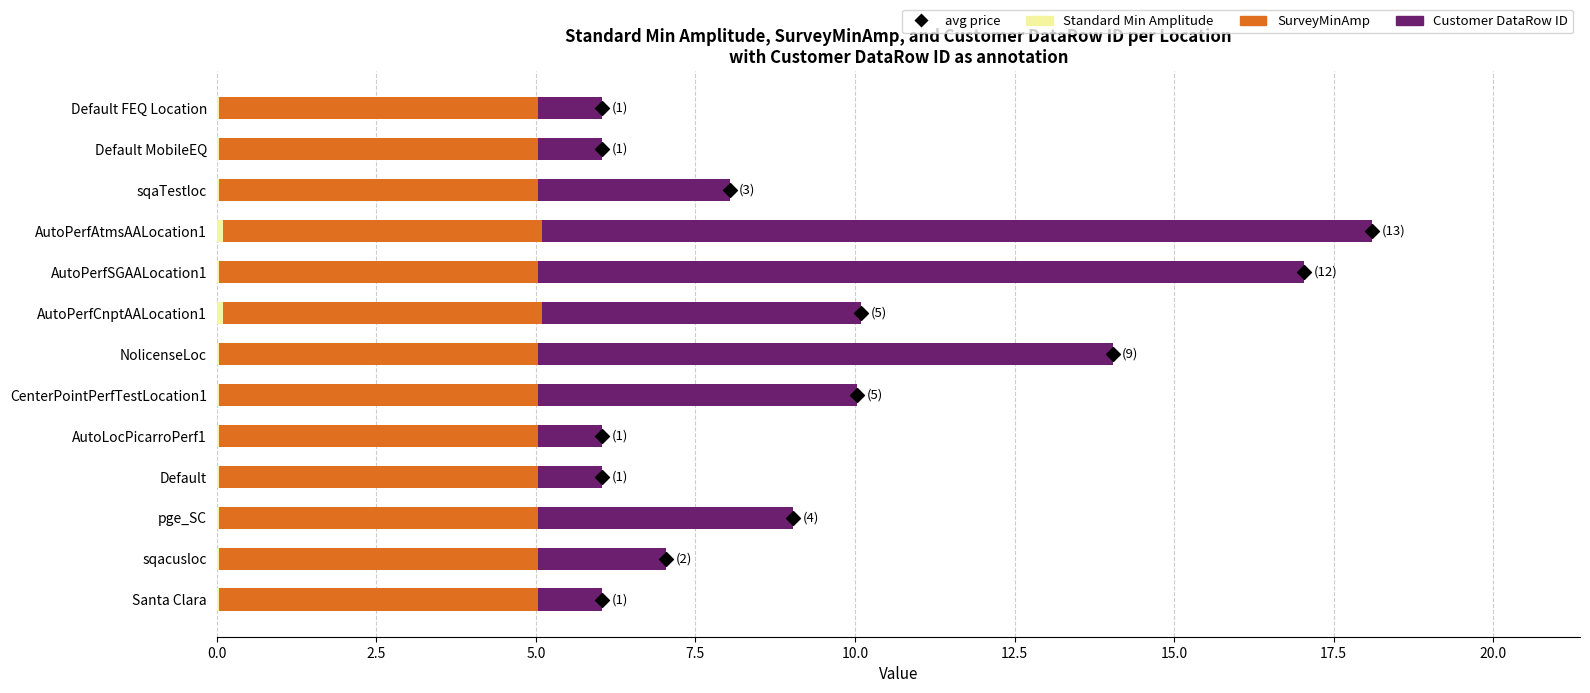

Which series contains the highest Y value?

Customer DataRow ID